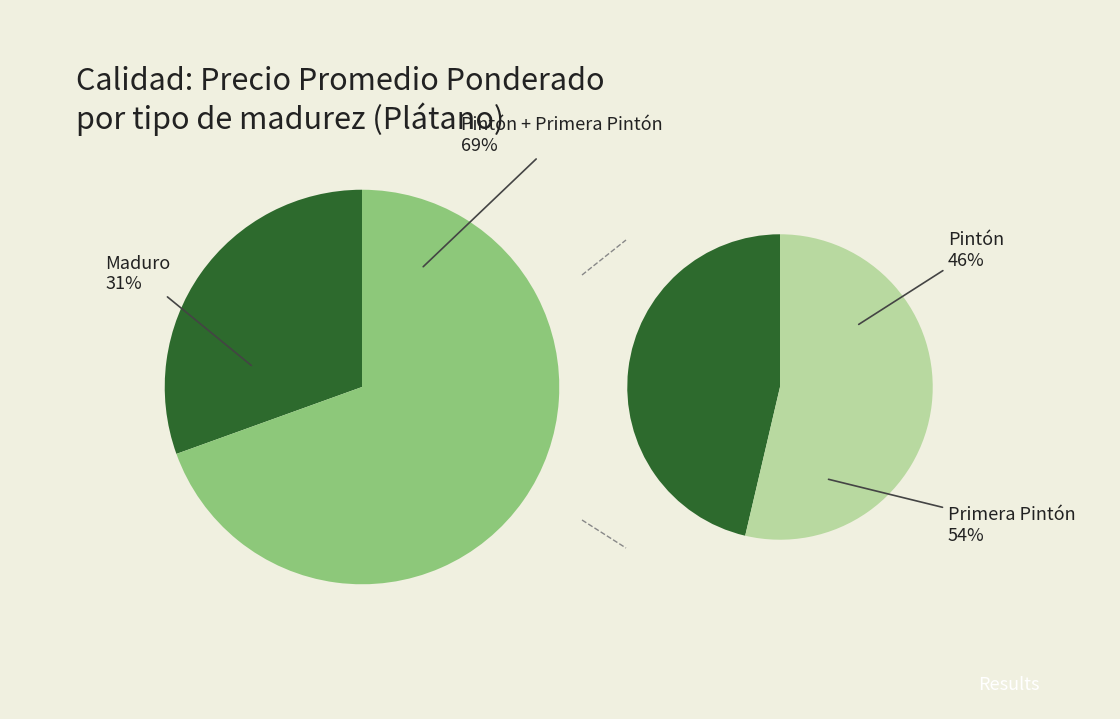

Is Pintón the majority of the pie?

No